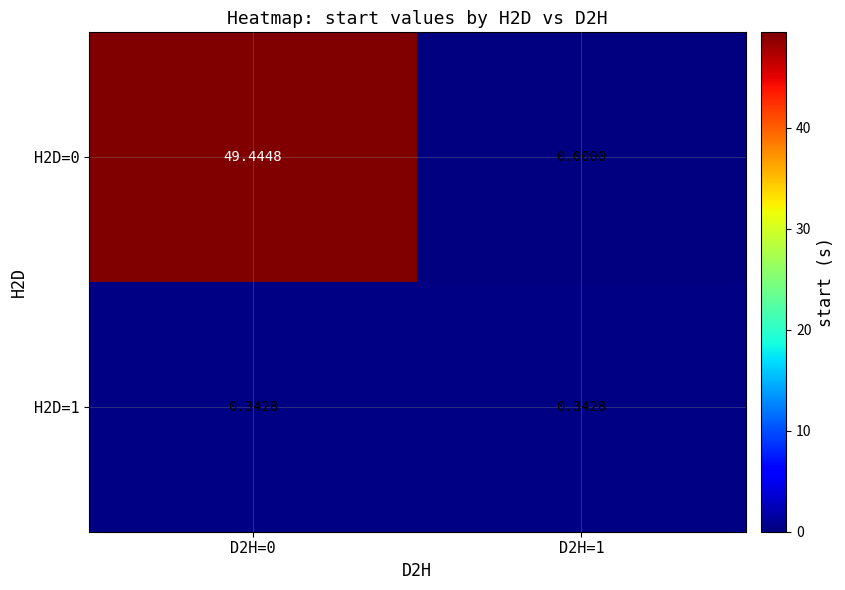

Which series has the largest range (max minus min)?

H2D=0